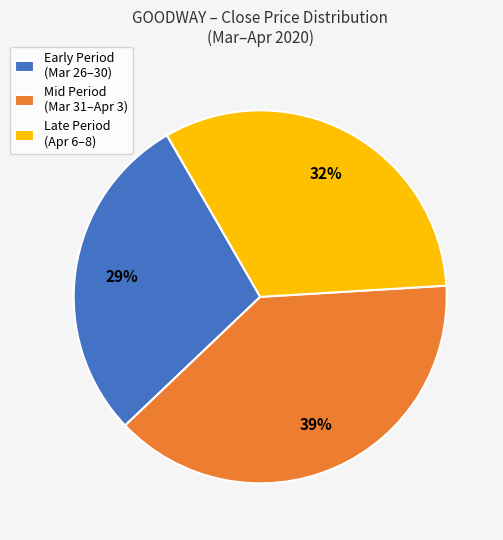

Is there any slice that represents more than half of the pie?

No